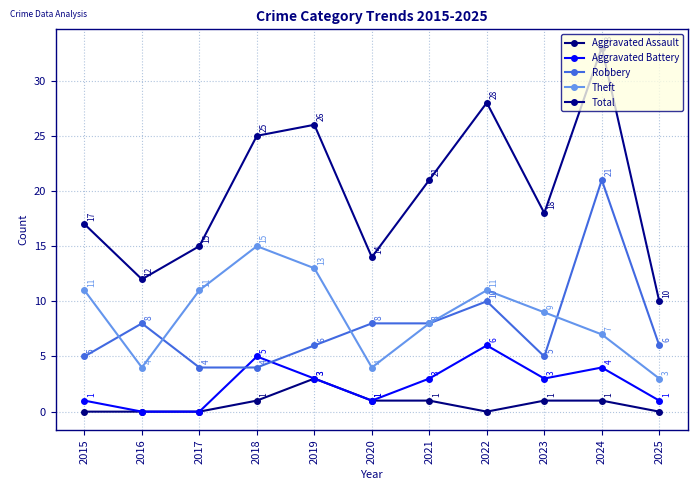

At which label is Total closest to 21?

2021